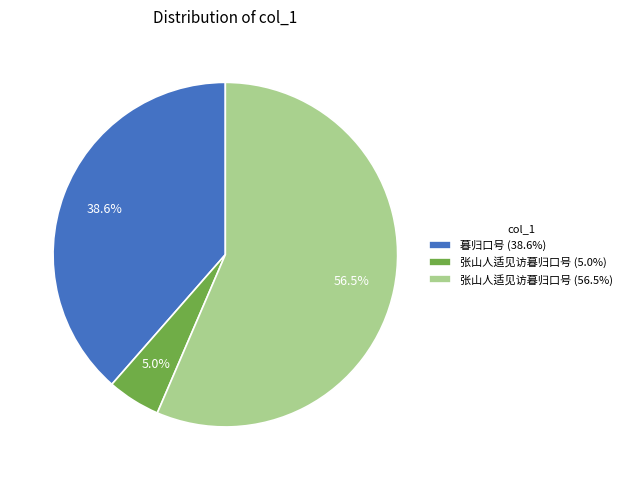

Approximately how many times larger is the value at 张山人适见访暮归口号 (56.5%) compared to 暮归口号 (38.6%)?

1.5